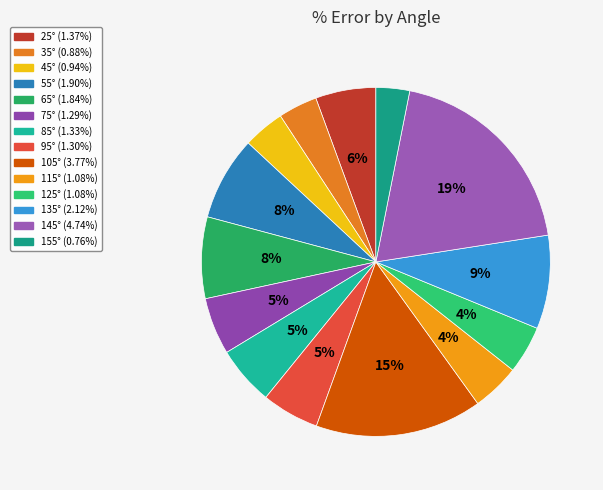

What is the ratio of the value at 35° to the value at 95°?

0.7